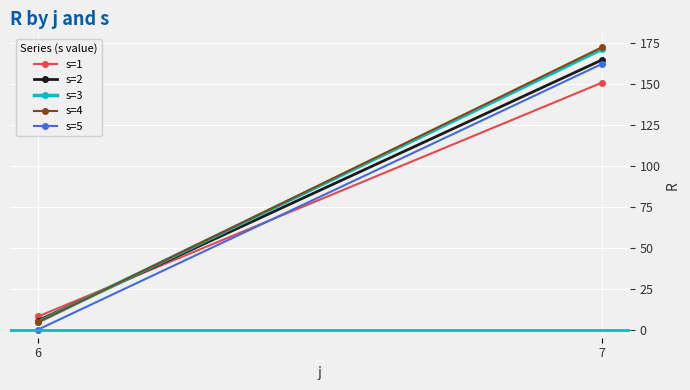

The value of s=4 at 7 is 172.2. True or false?

True